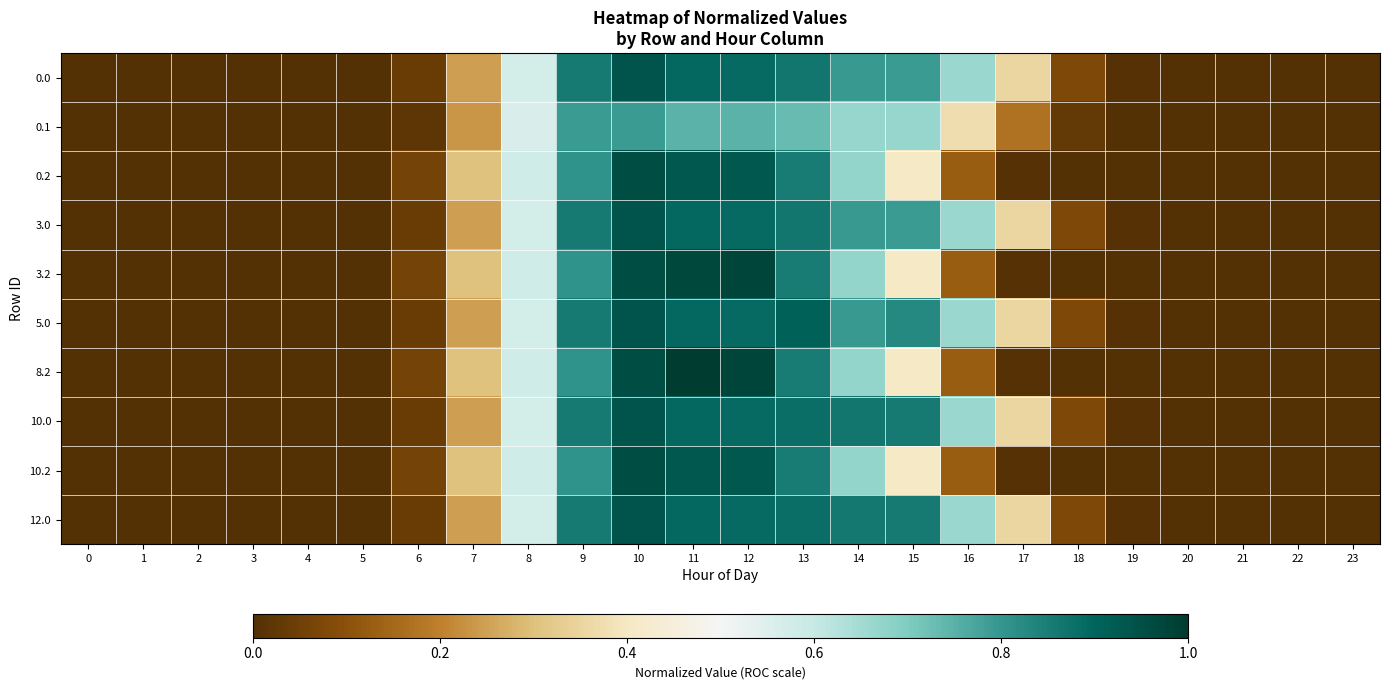

Between 13 and 23, which is larger?

13